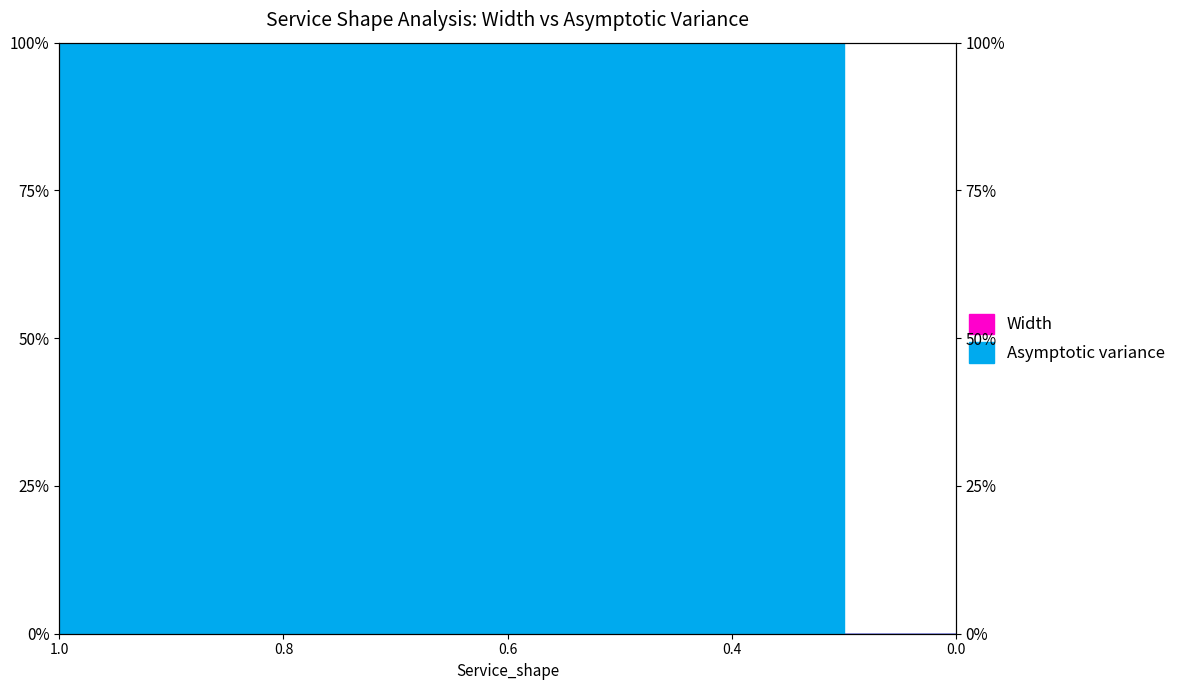

Rank the series by their maximum value, from highest to lowest.

Asymptotic variance, Width